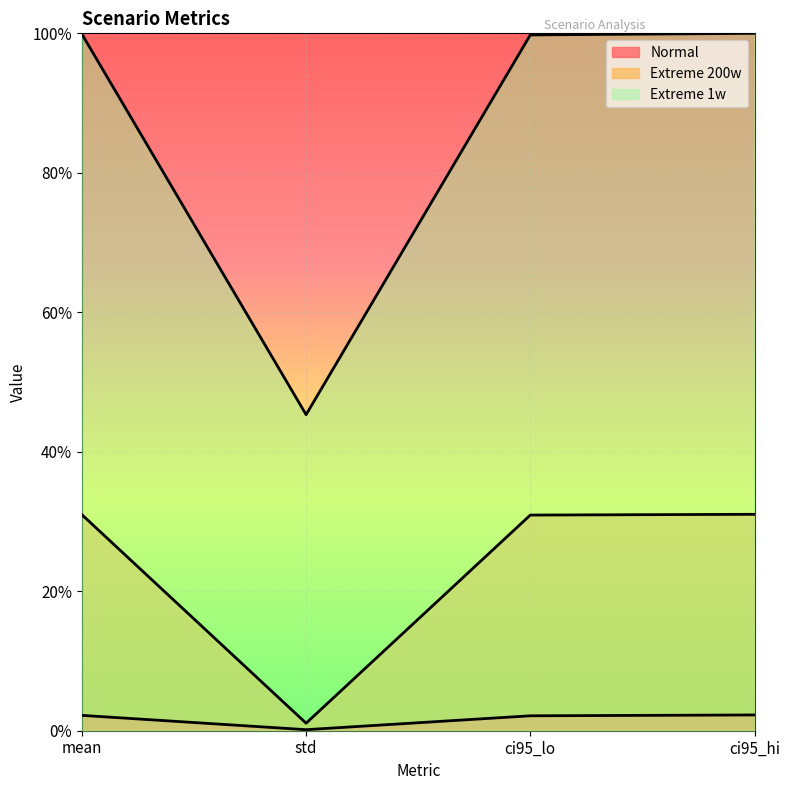

In Extreme 1w, how many points are lower than both neighbors (excluding endpoints)?

1